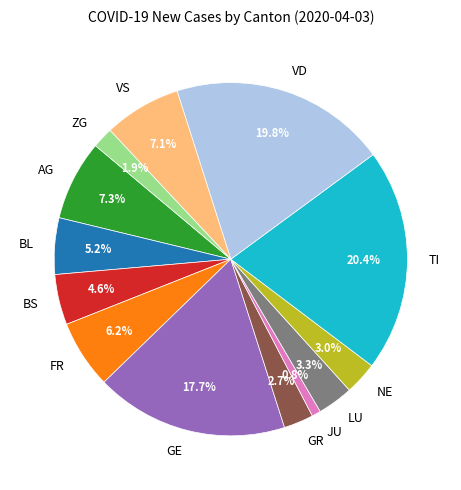

Which category has the biggest portion of the pie?

TI